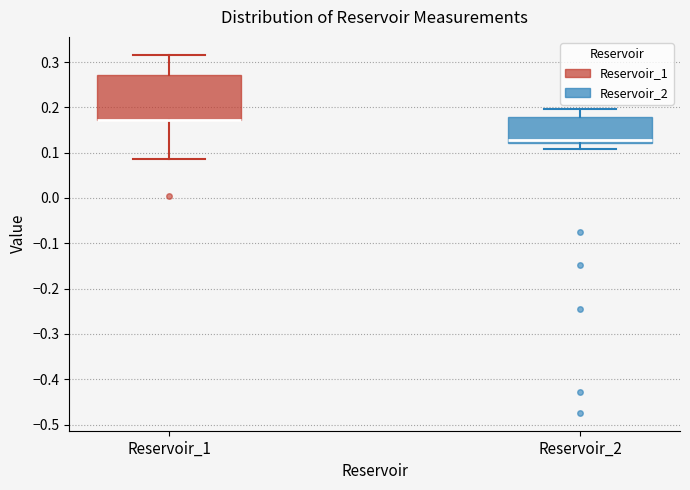

Where does the lower whisker of the box for Reservoir_1 end on the y-axis? The values are not printed on the chart, so give them approximately, as read against the axis.

0.09